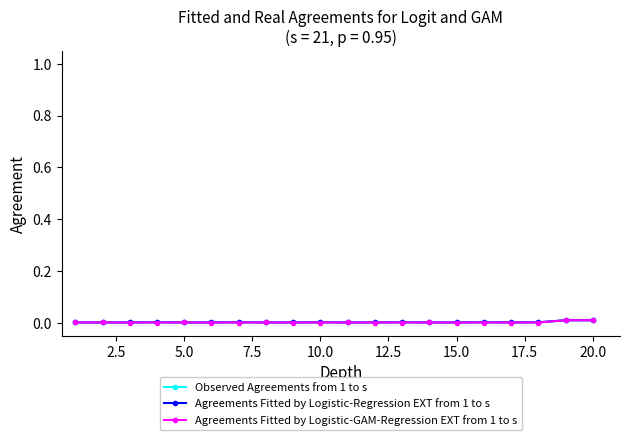

True or false: Agreements Fitted by Logistic-Regression EXT from 1 to s has more than 2 interior local peaks.

True